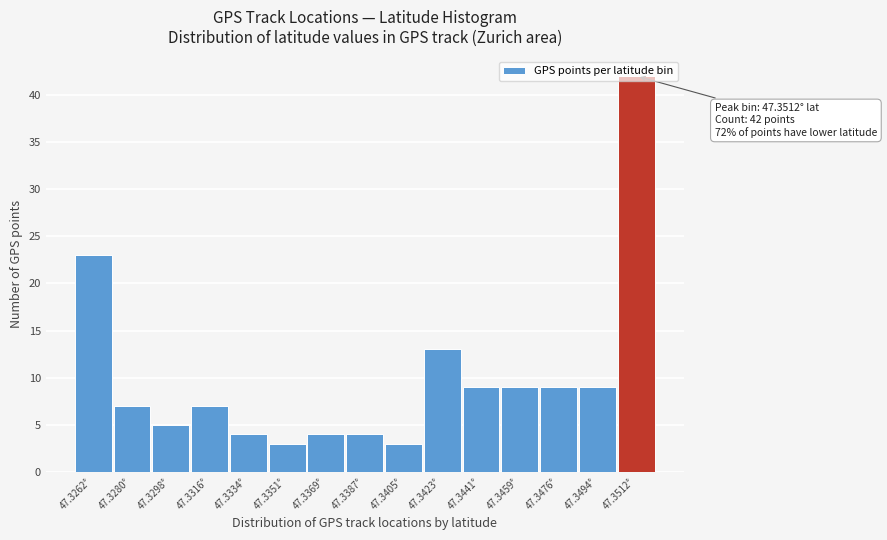

At which label is the value closest to 22?

47.3262°